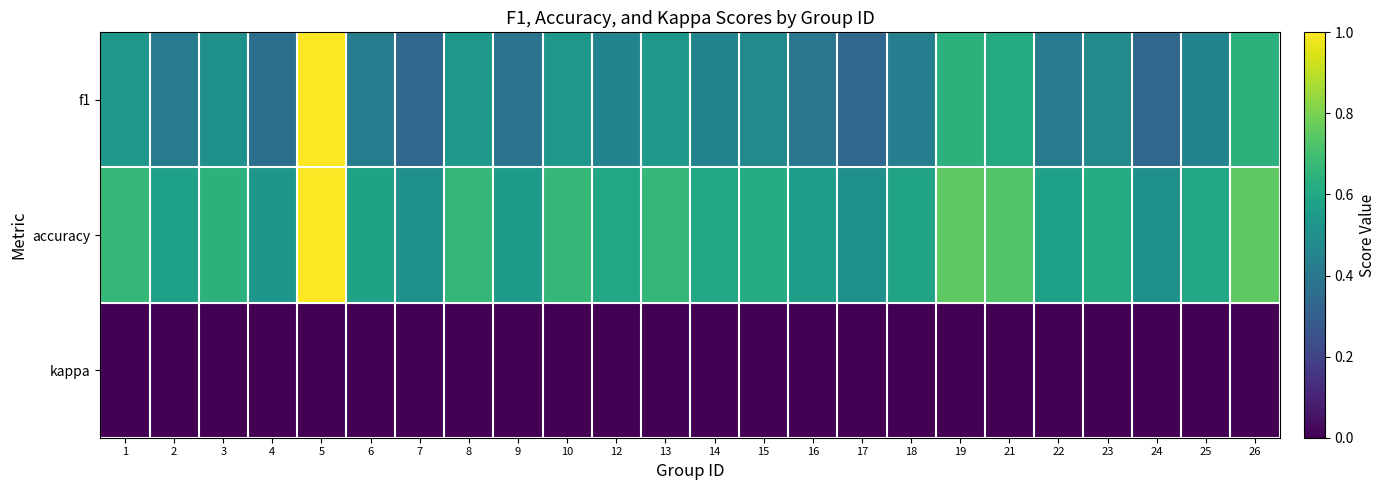

Which label corresponds to the smallest value in the chart?

1